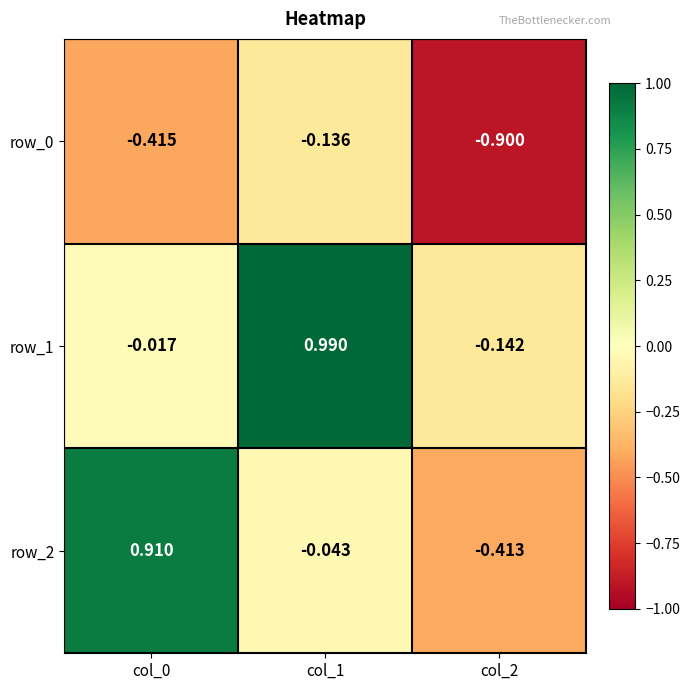

What is the smallest value displayed?

-0.9